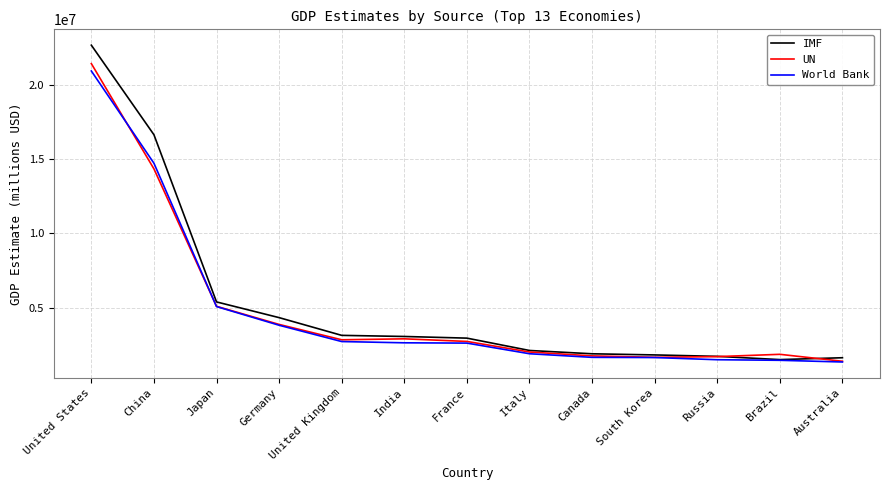

At which label does UN reach its peak?

United States